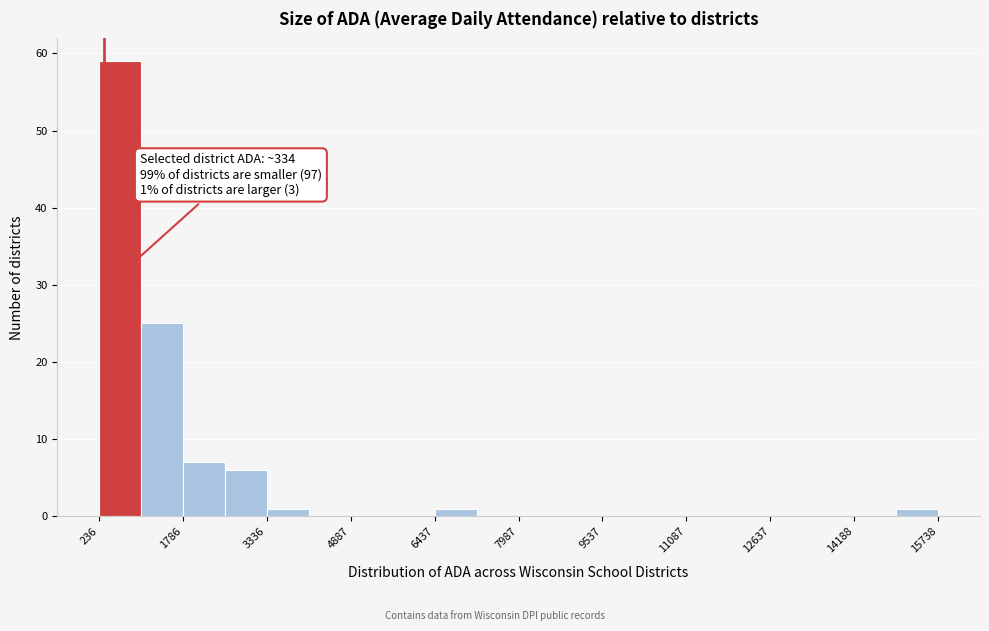

Read against the x-axis, roughly where is the centre of the tallest bar?

600